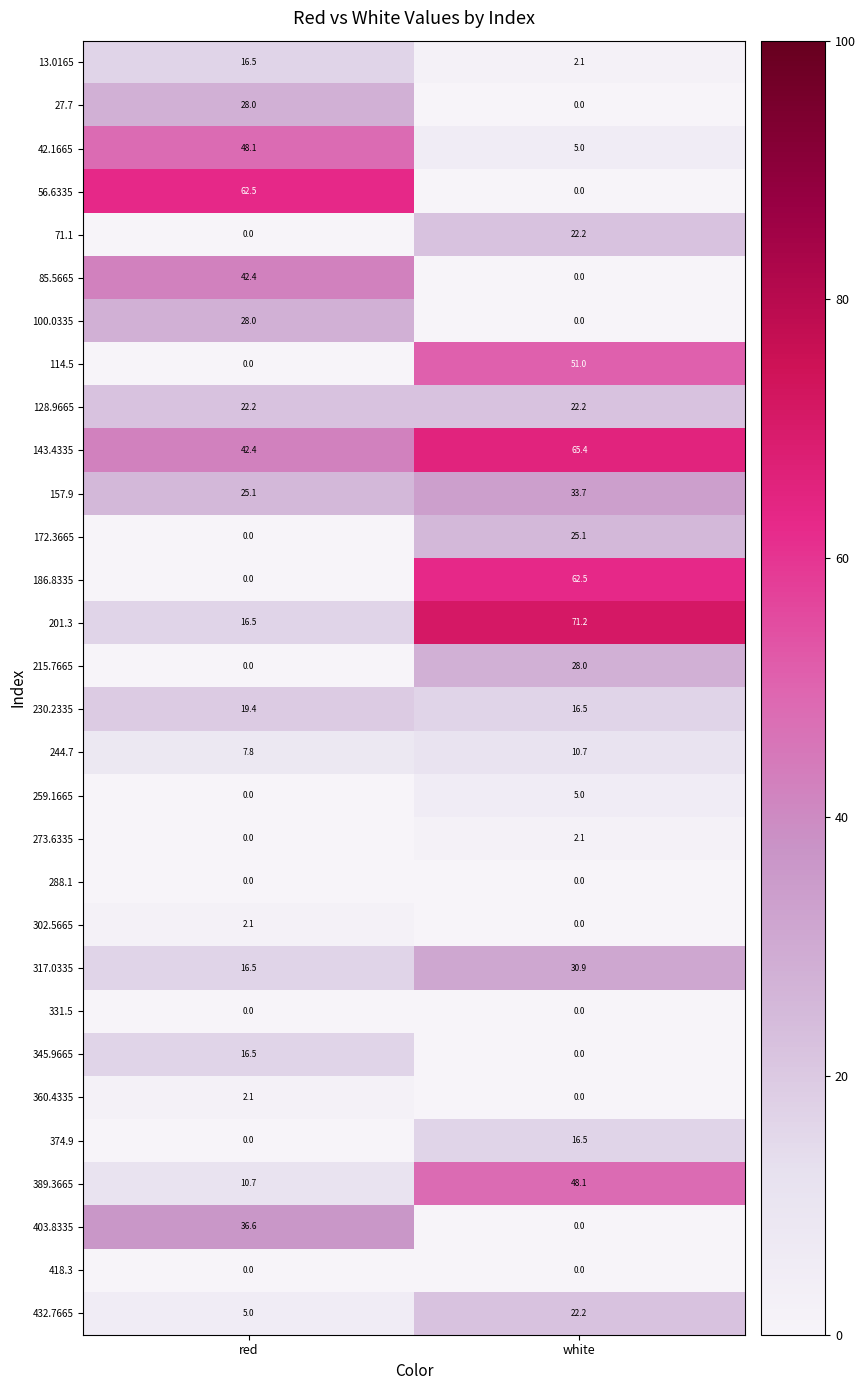

What is the difference between the 85.5665 values at red and white?

42.4